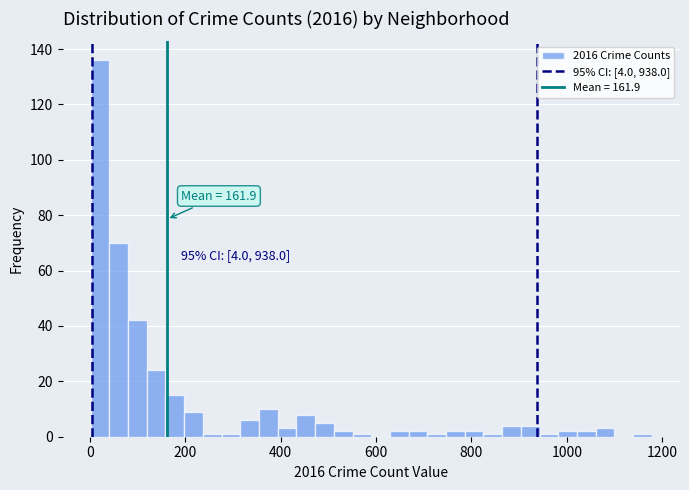

Read against the x-axis, roughly where is the centre of the tallest bar?

20